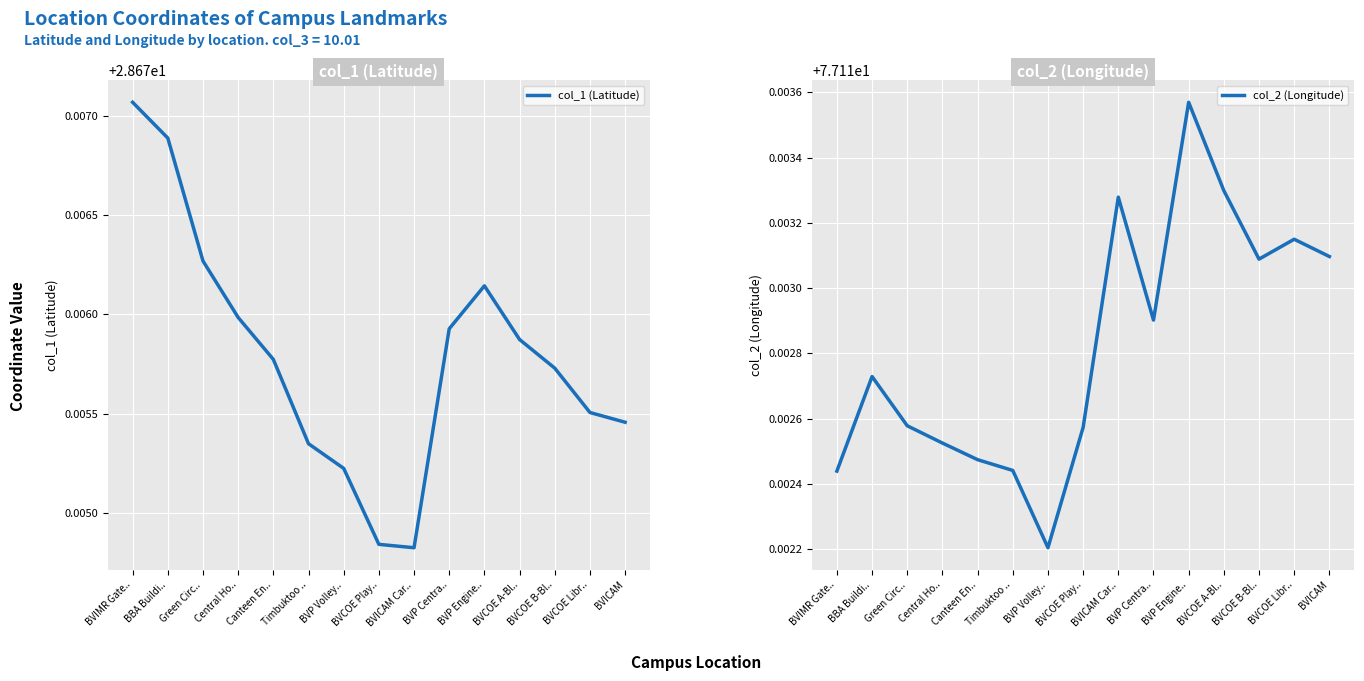

At which category does col_1 (Latitude) reach its first local peak?

BVP Engine..